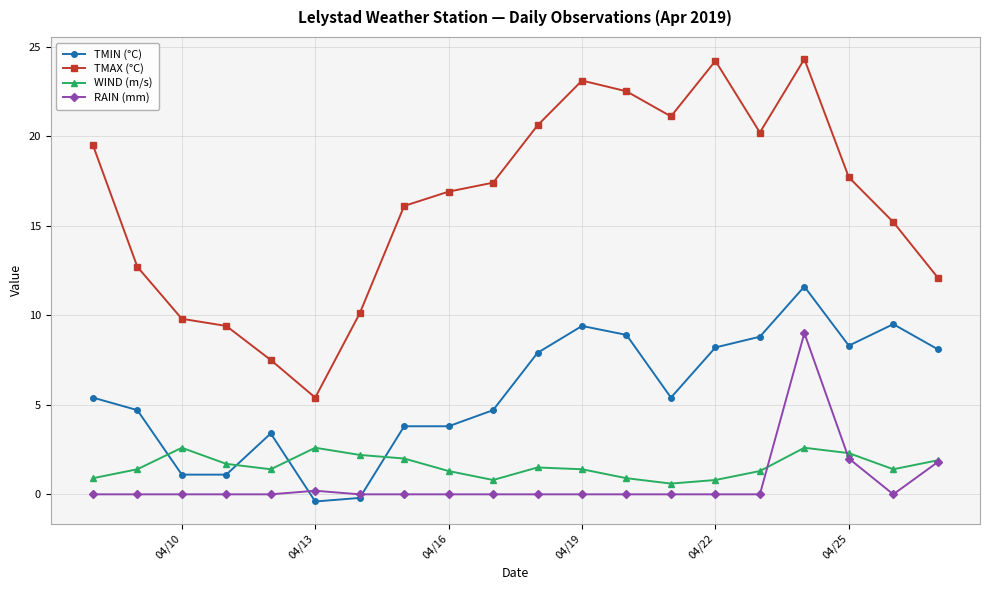

True or false: TMAX (°C) has more than 1 interior local peaks.

True